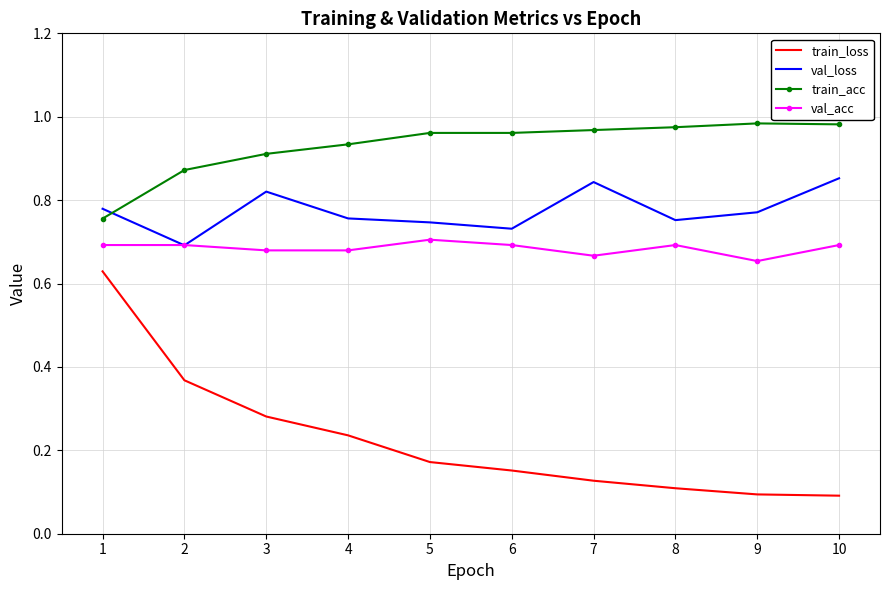

True or false: train_acc and val_acc cross at least once.

False